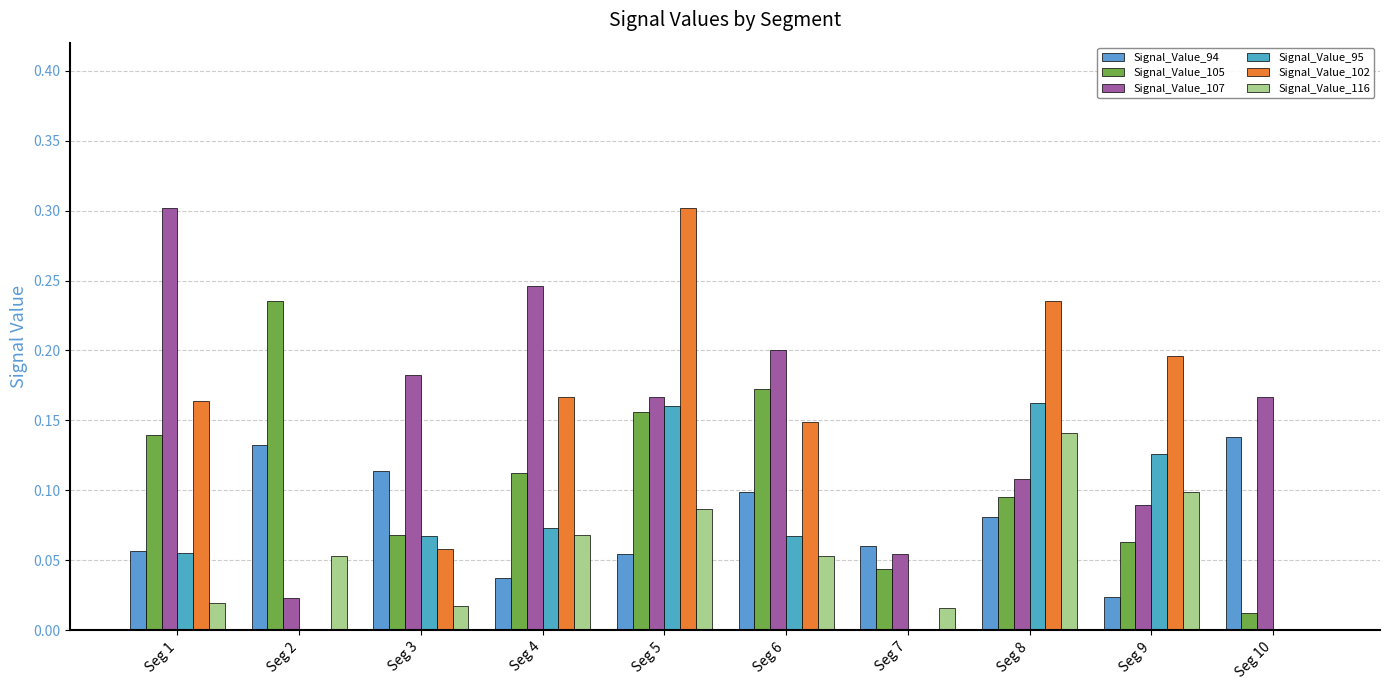

Which category has the lowest value in the Signal_Value_116 series?

Seg 10